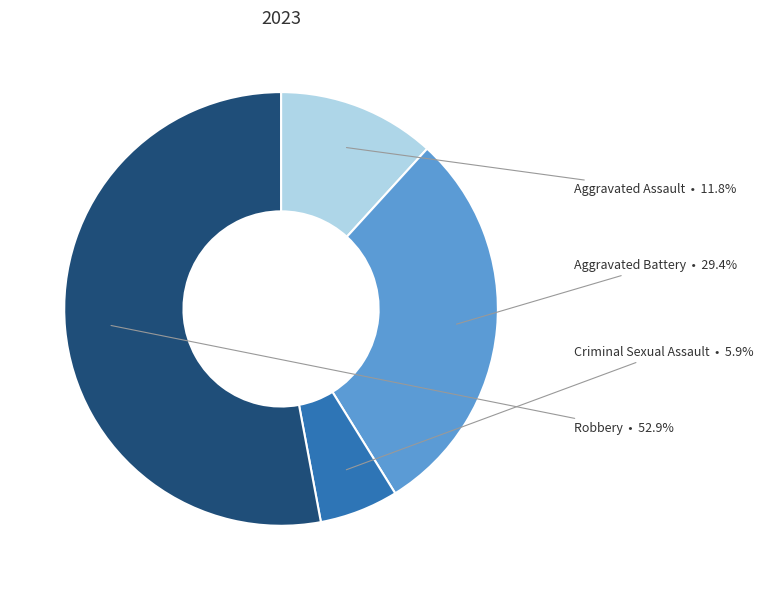

Does Robbery represent more than half of the total?

Yes